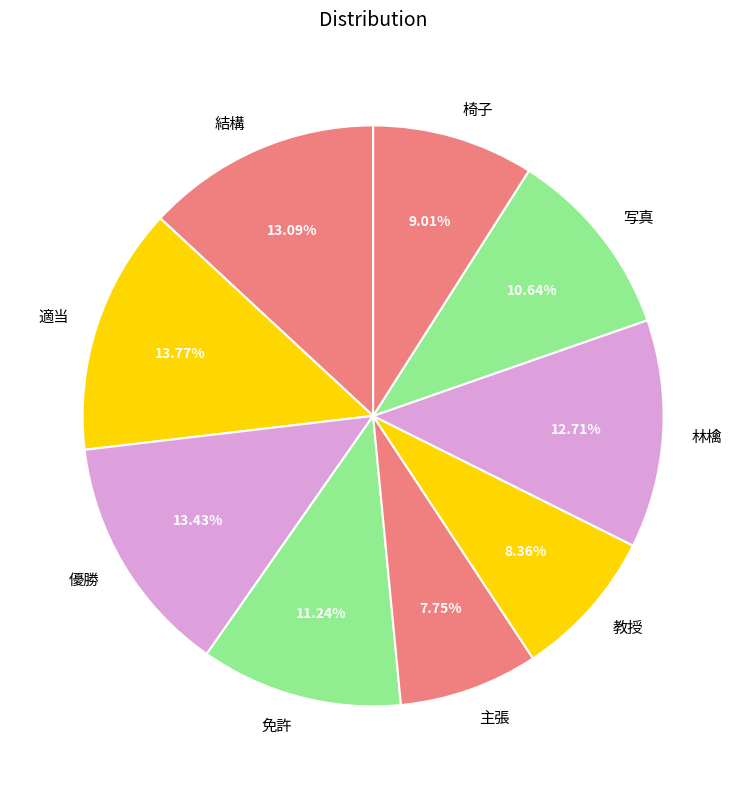

Combined, do 林檎 and 教授 account for over 50%?

No